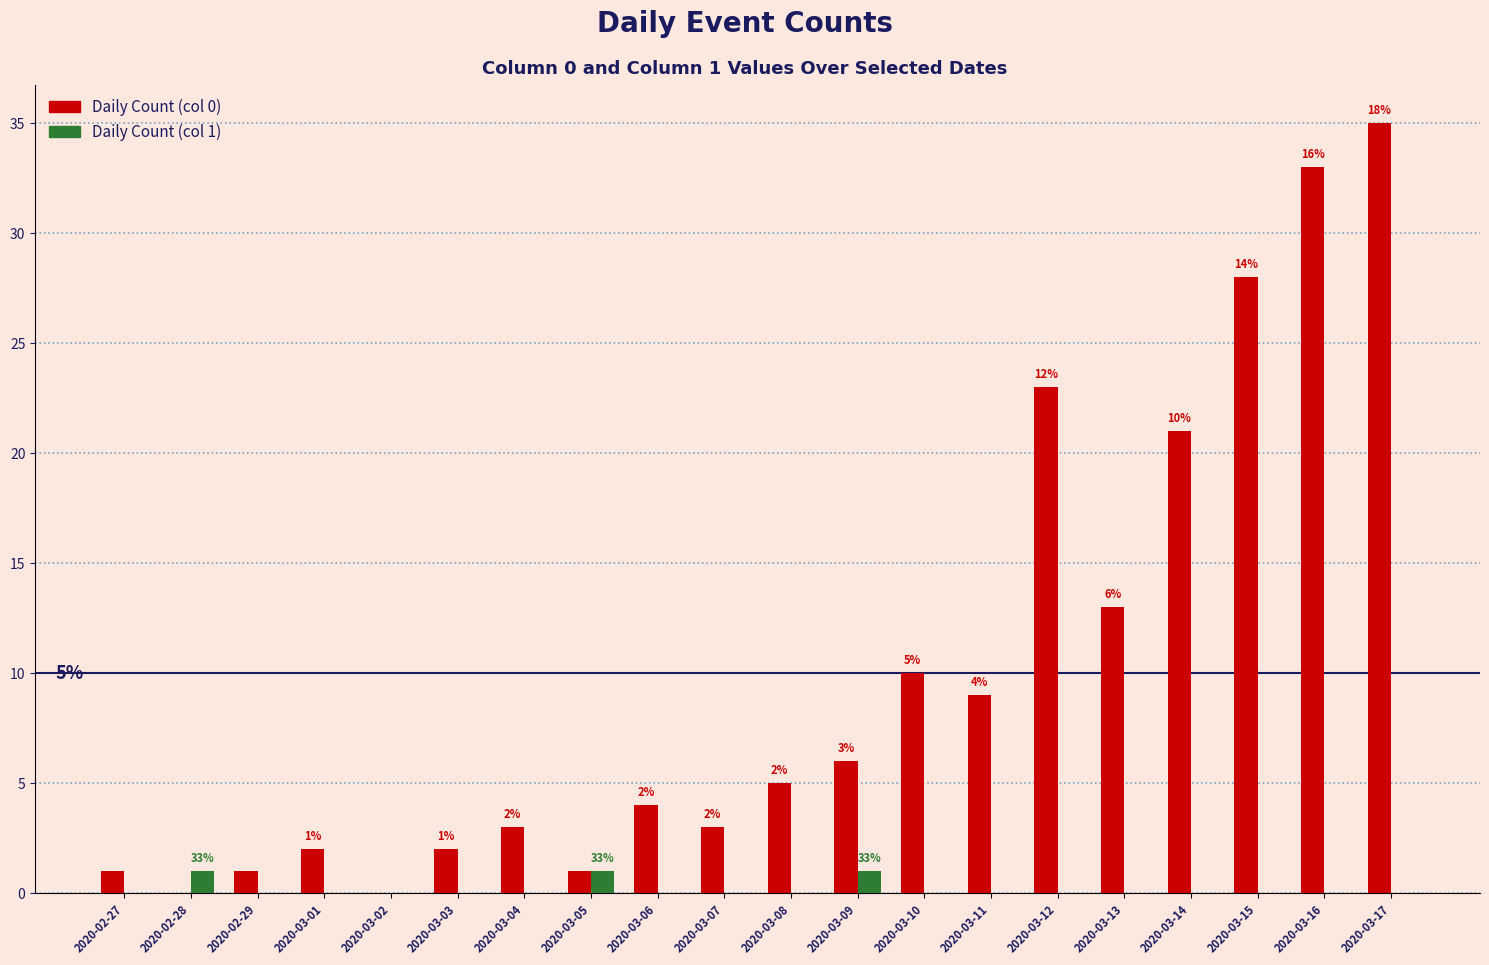

Between 2020-03-02 and 2020-03-13, which series saw the biggest shift?

Daily Count (col 0)